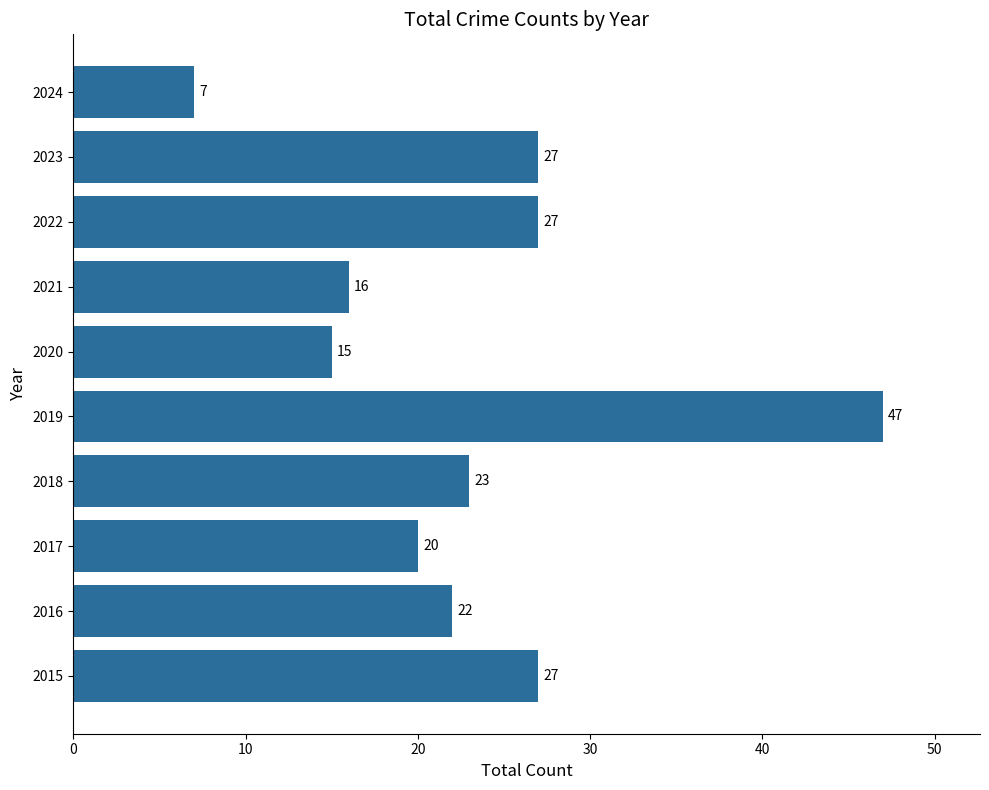

How many data points does each series have?

10